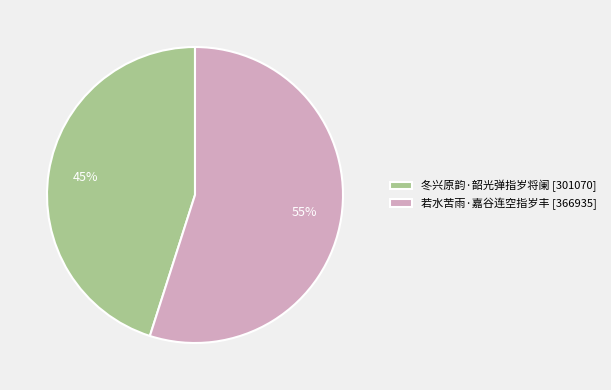

Approximately how many times larger is the value at 冬兴原韵·韶光弹指岁将阑 [301070] compared to 若水苦雨·嘉谷连空指岁丰 [366935]?

0.8